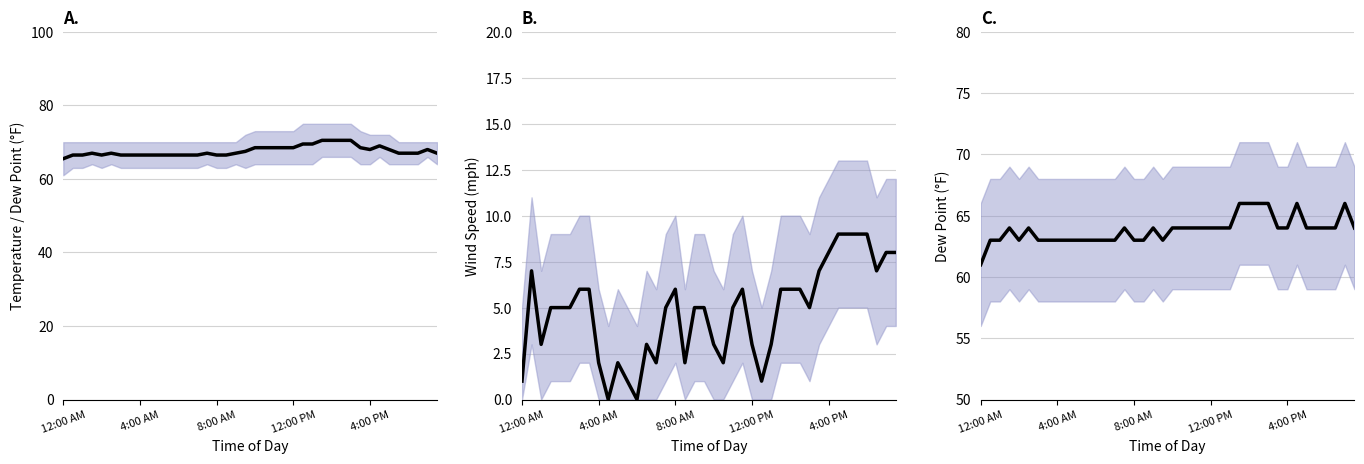

How many lines are shown in the chart?

3